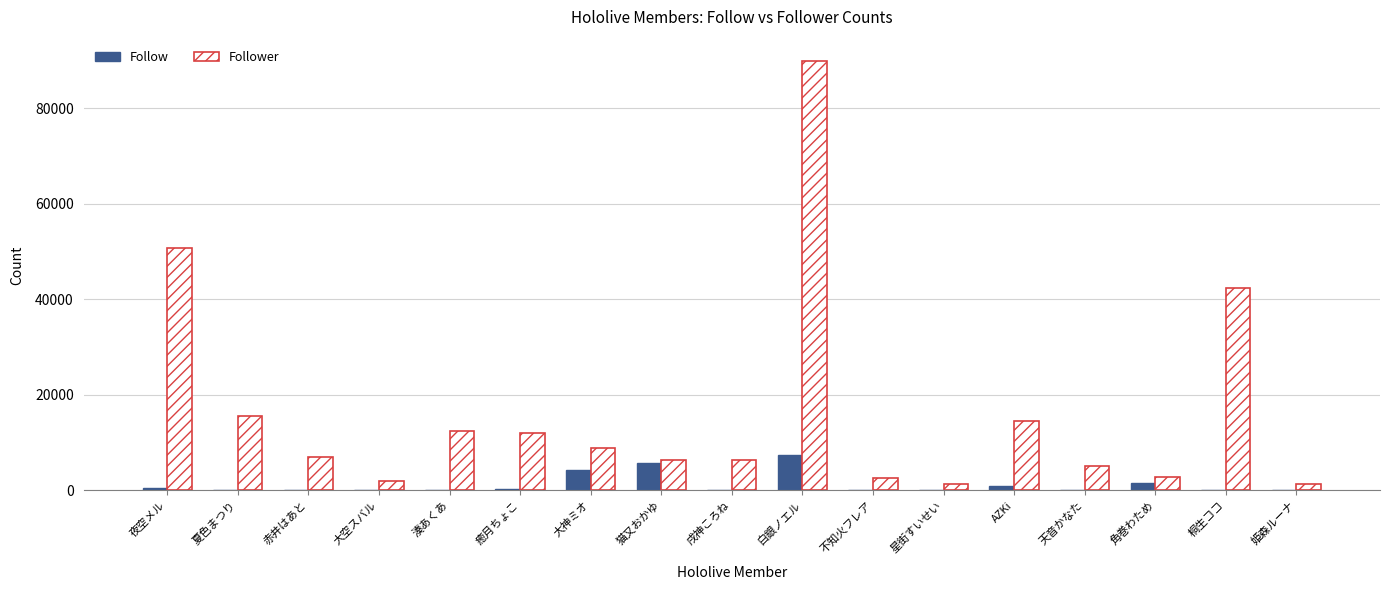

Where is Follower nearest to the value 45604?

桐生ココ